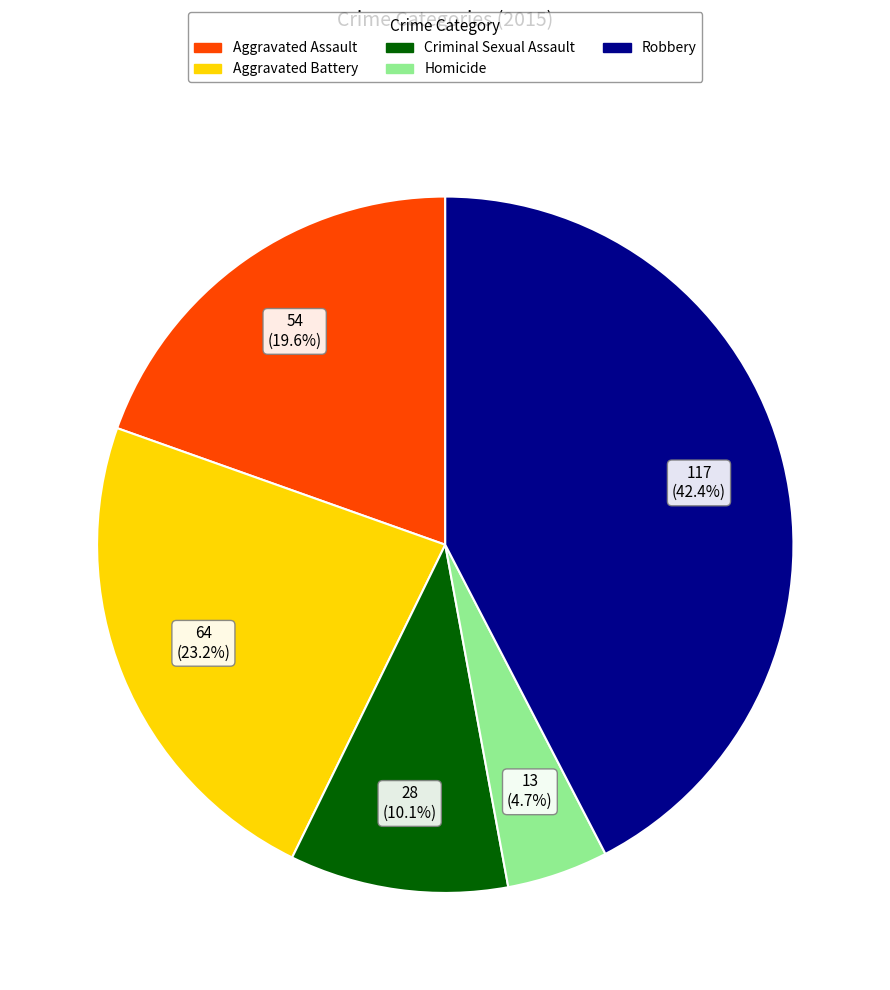

True or false: Homicide accounts for 12% of the total.

False